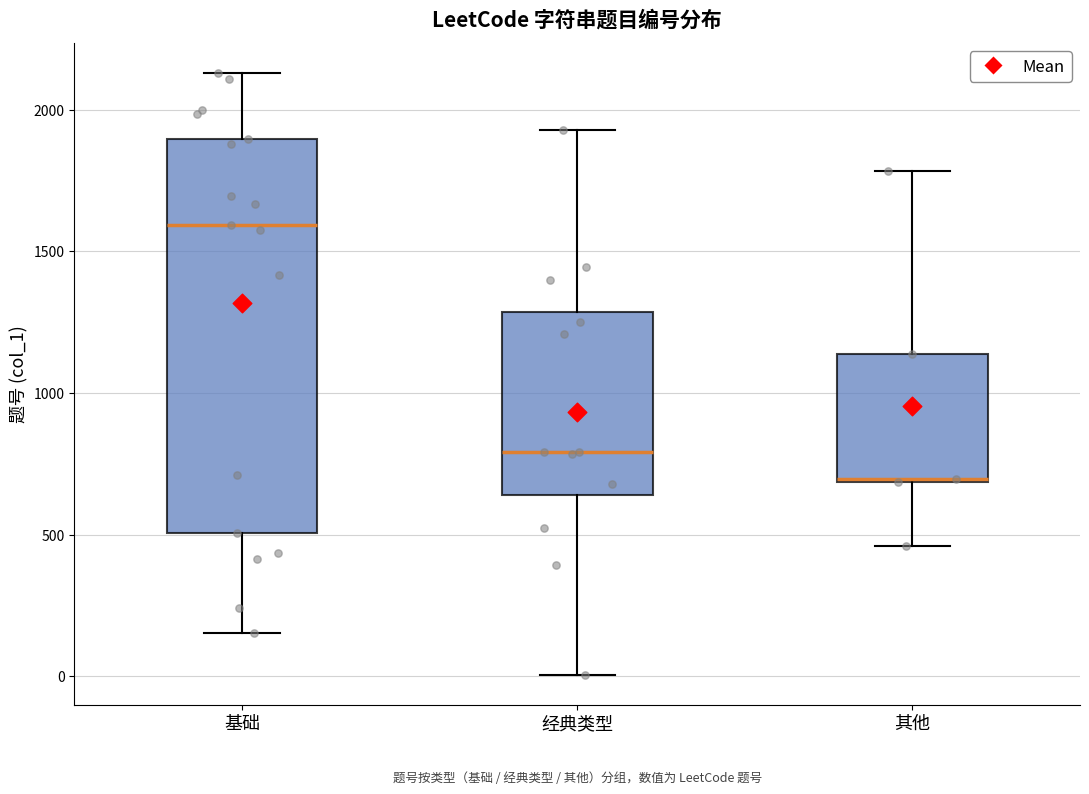

Which box has the lowest median line?

其他